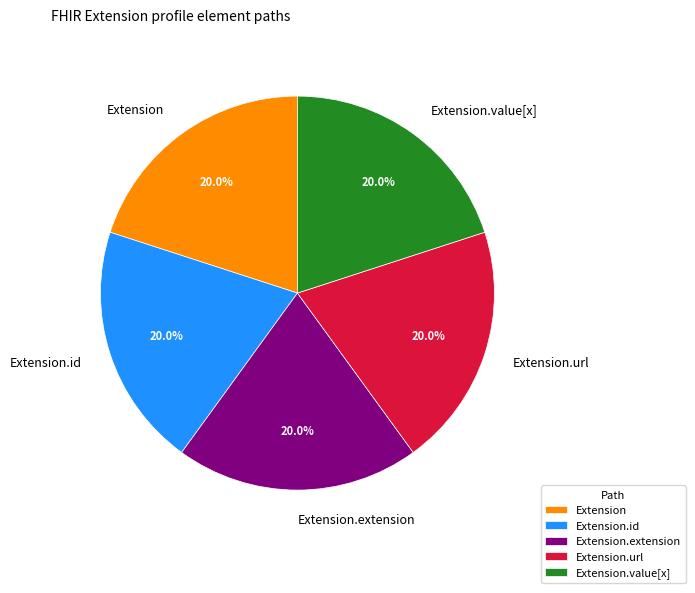

To the nearest percent, what is the difference between the largest and smallest slice percentages?

0%